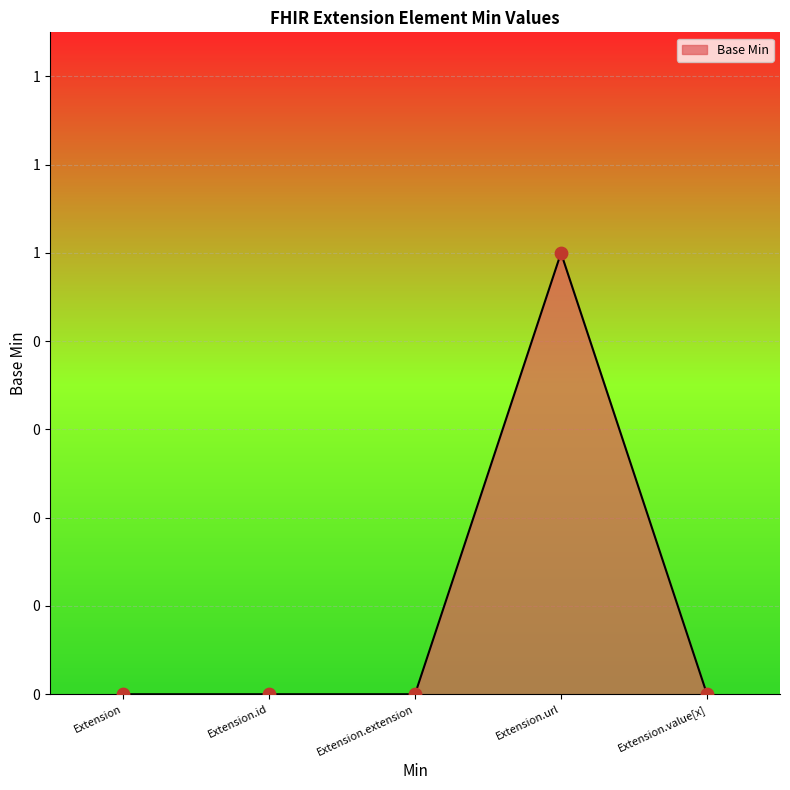

Which has a higher value, Extension.id or Extension.url?

Extension.url